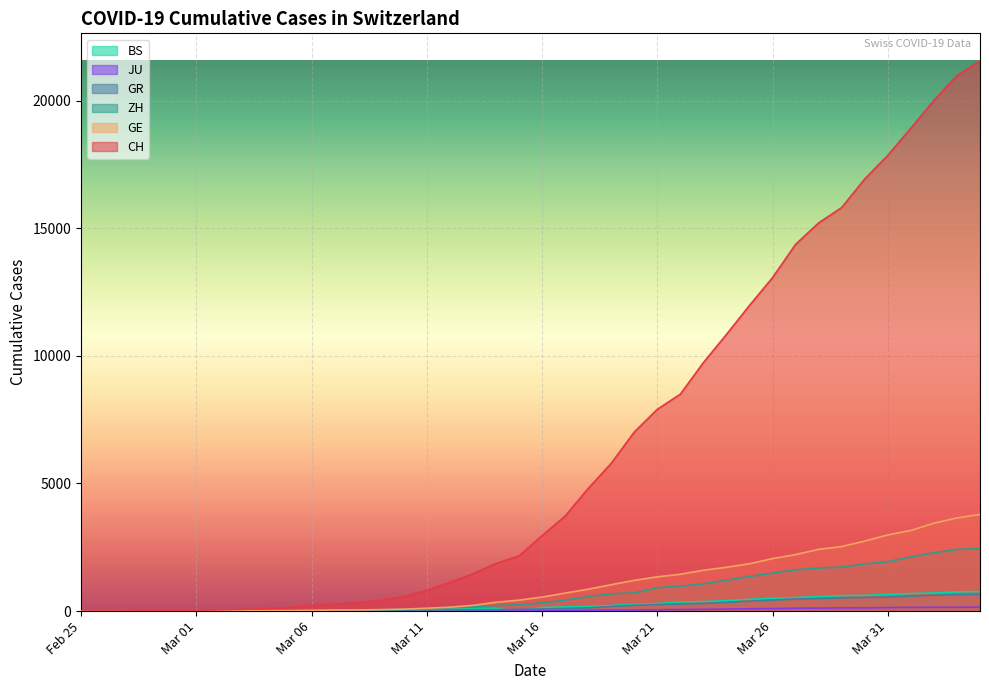

What is the spread (max minus min) of values at Mar 06?

215